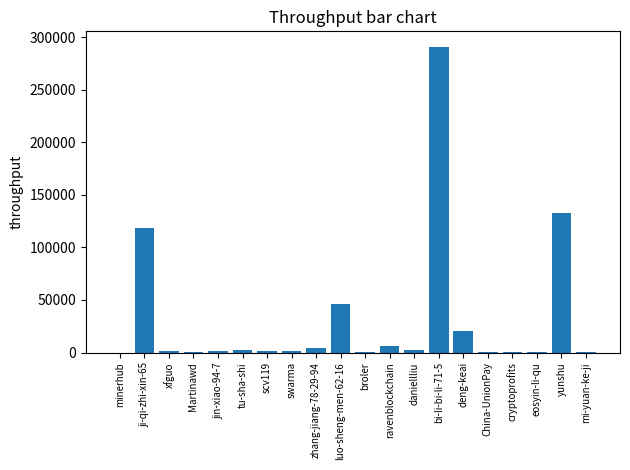

What is the greatest value displayed?

291150